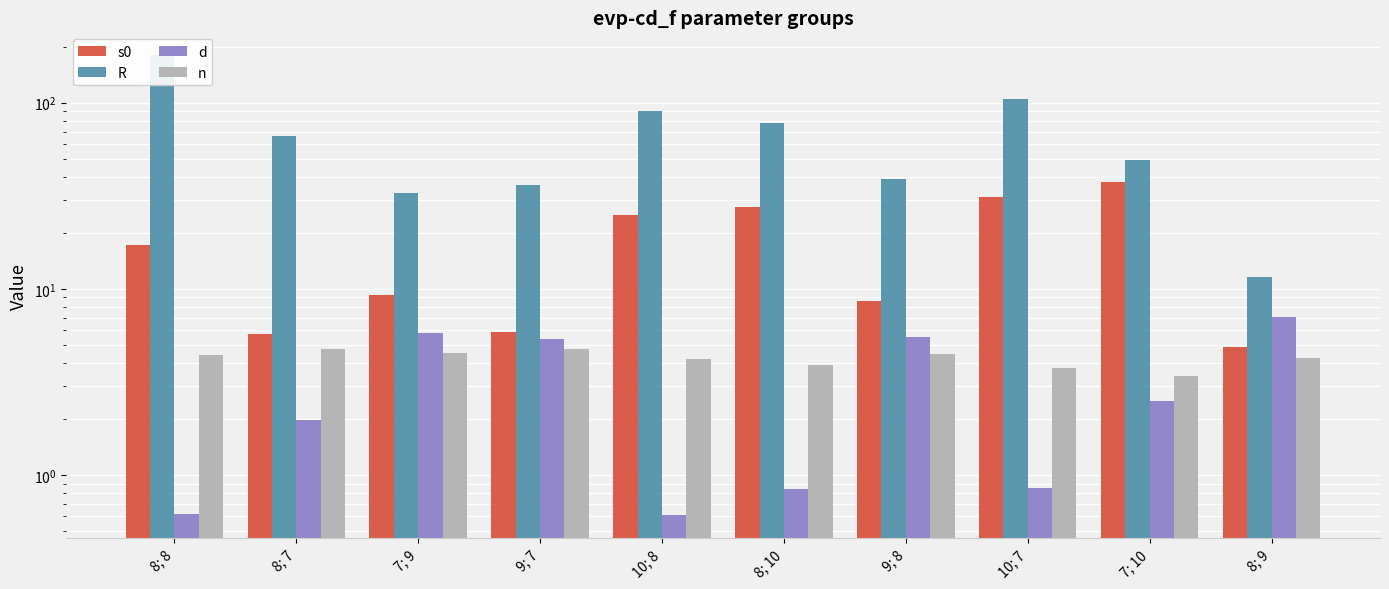

At how many categories does at least one series exceed 14?

9